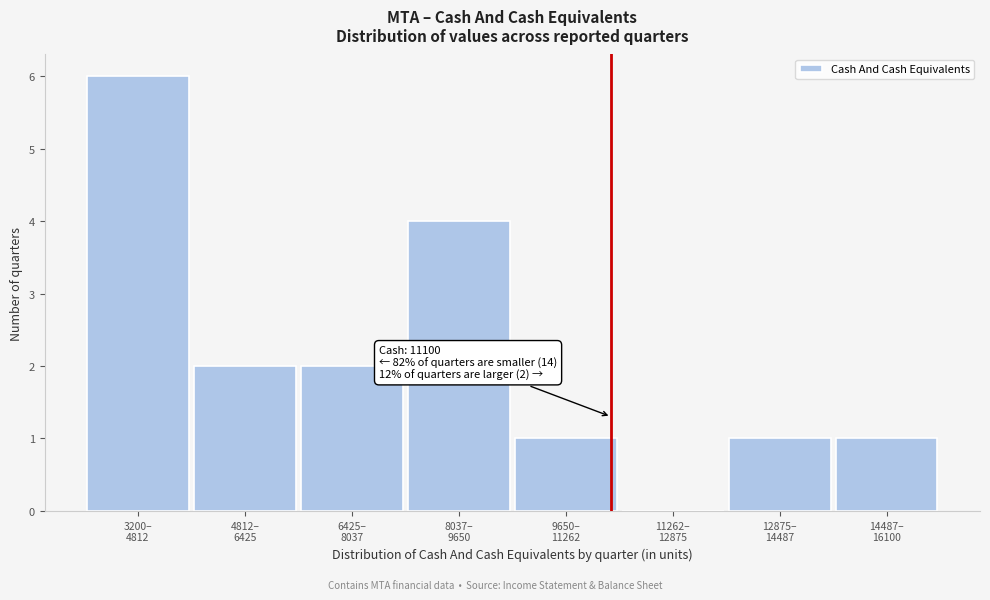

What is the sum of all values?

17